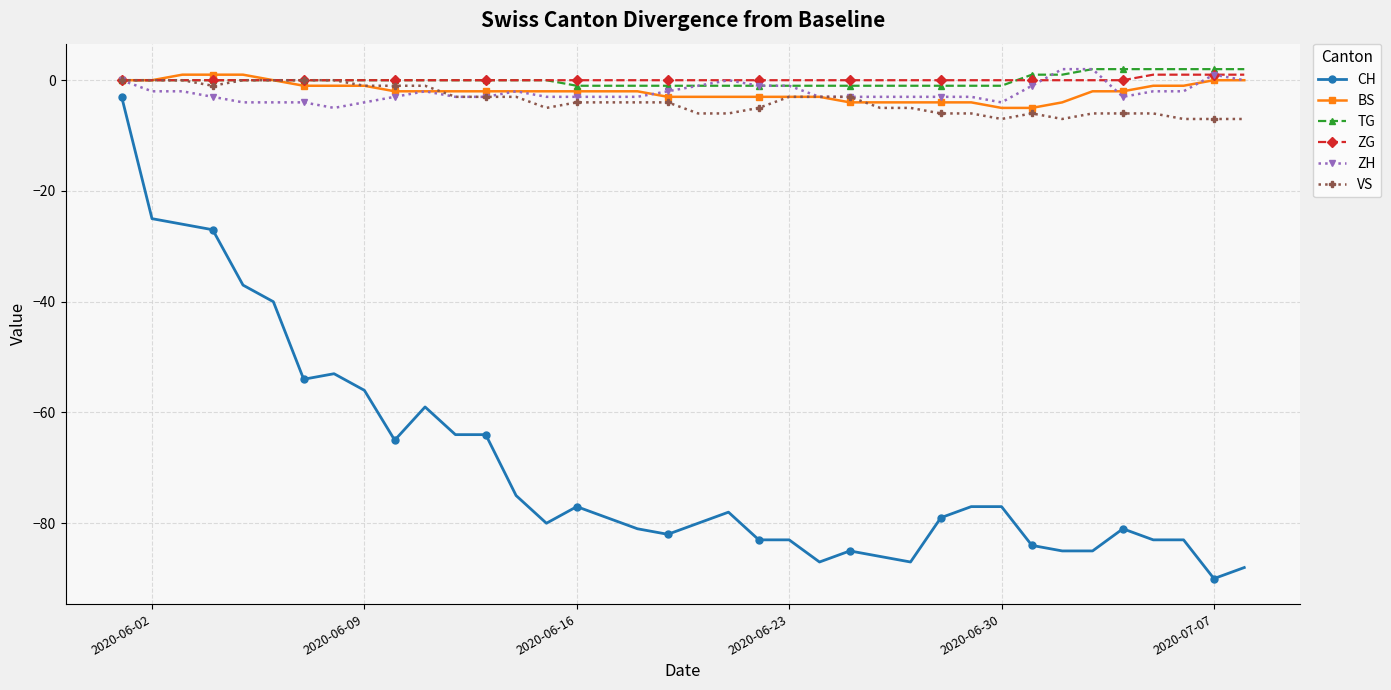

True or false: ZH has more than 0 interior local peaks.

True